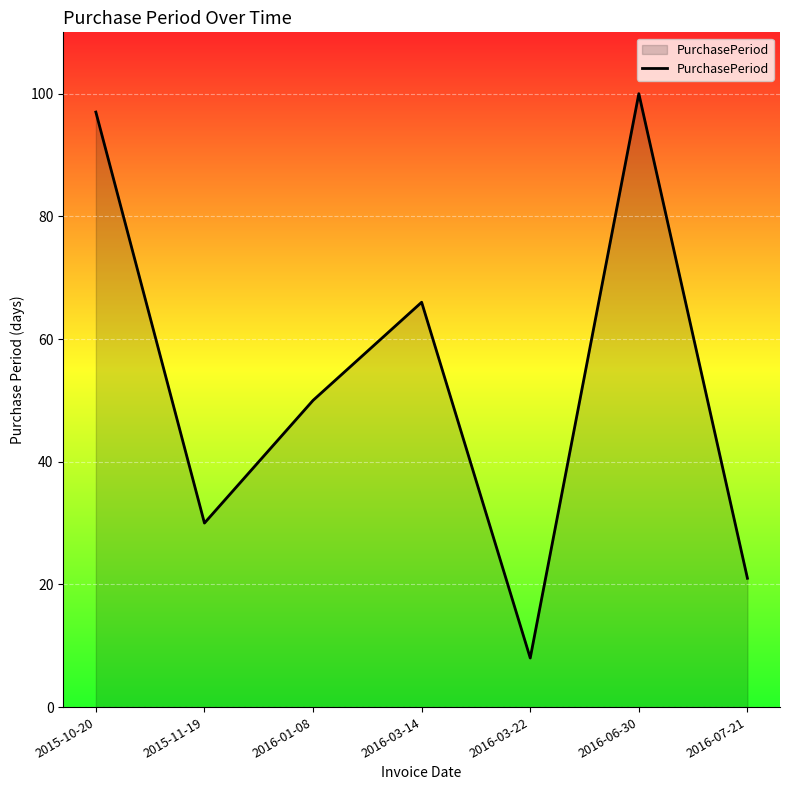

Where does the data first go above 50?

2015-10-20